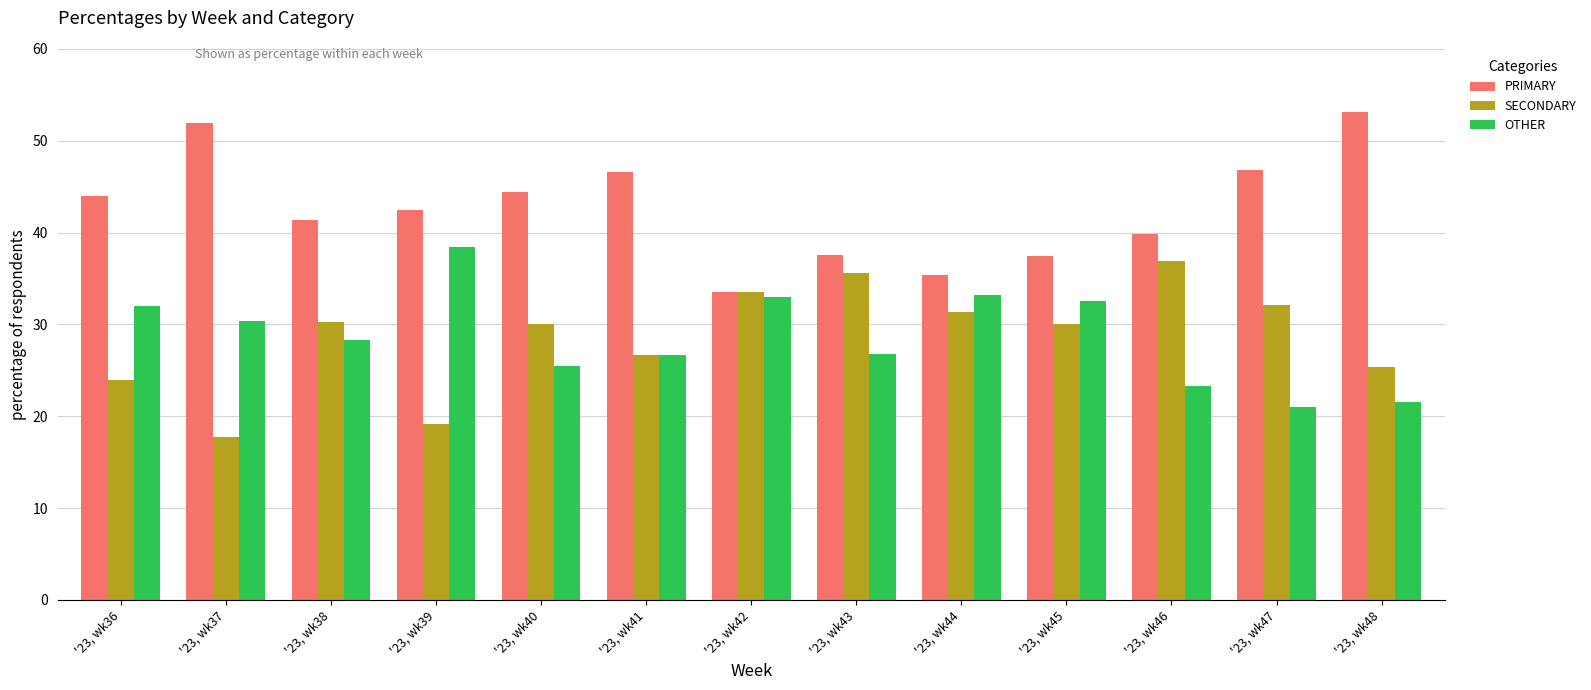

What is the spread (max minus min) of values at '23, wk47?

25.8